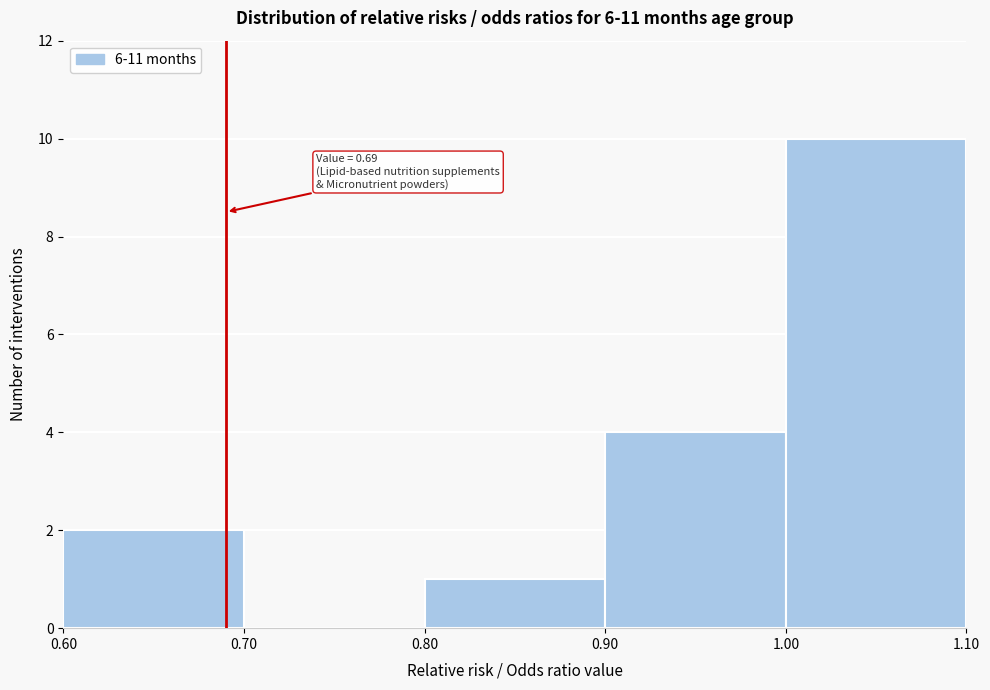

Which range on the x-axis has the tallest bar?

1.00 to 1.10